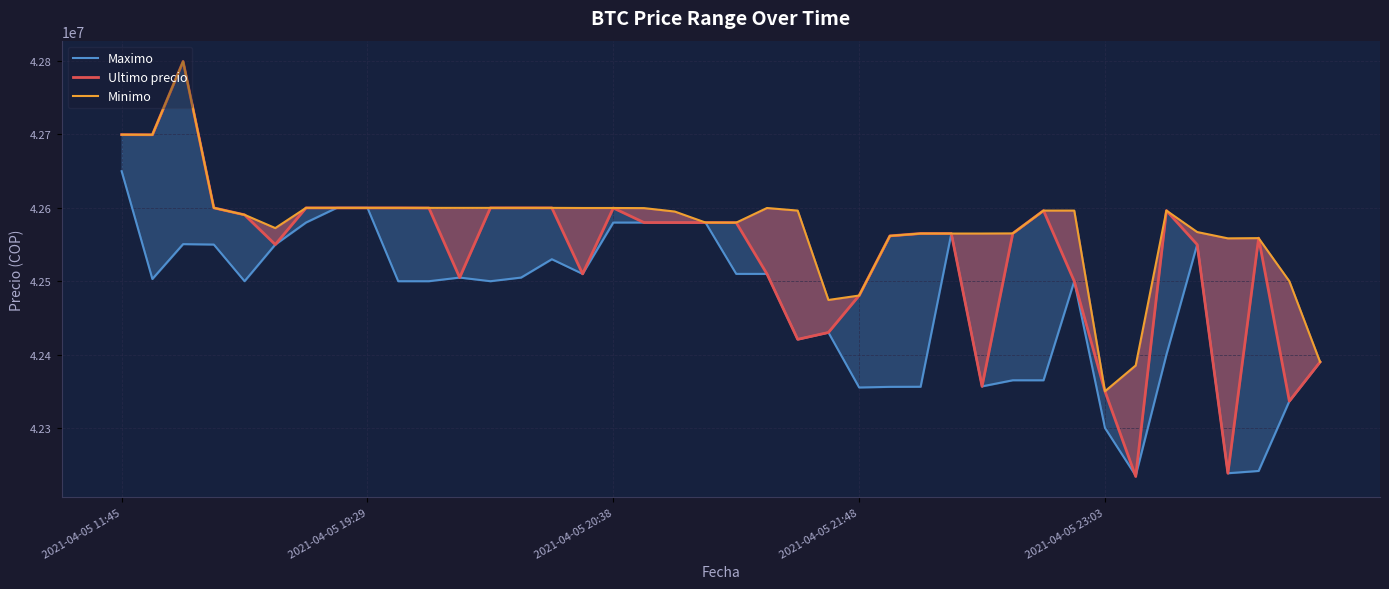

Rank the series by their average value, from lowest to highest.

Maximo, Ultimo precio, Minimo